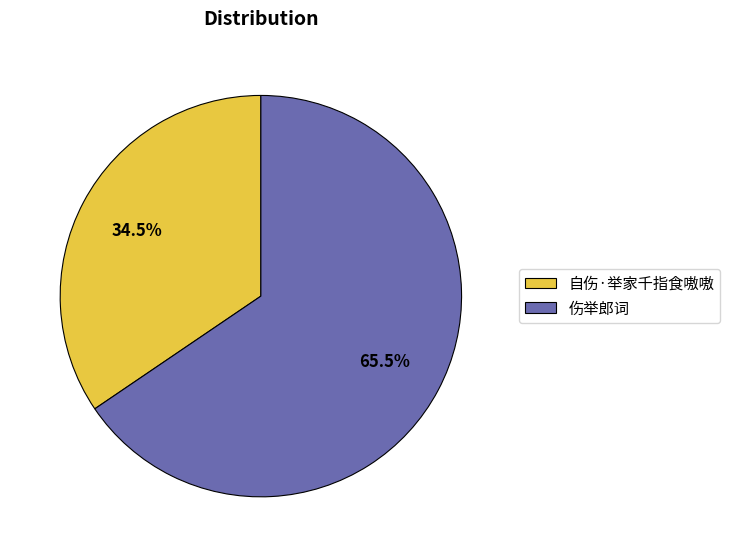

To the nearest percent, what is the combined percentage of 自伤·举家千指食嗷嗷 and 伤举郎词?

100%